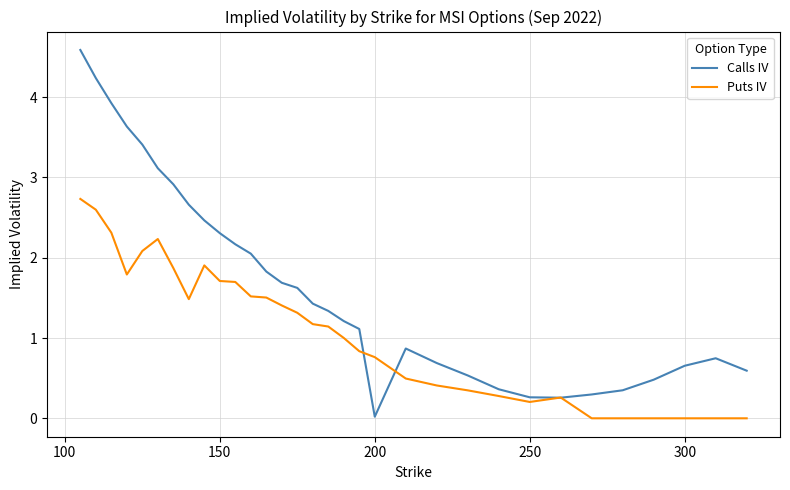

Rank the series by their maximum value, from highest to lowest.

Calls IV, Puts IV